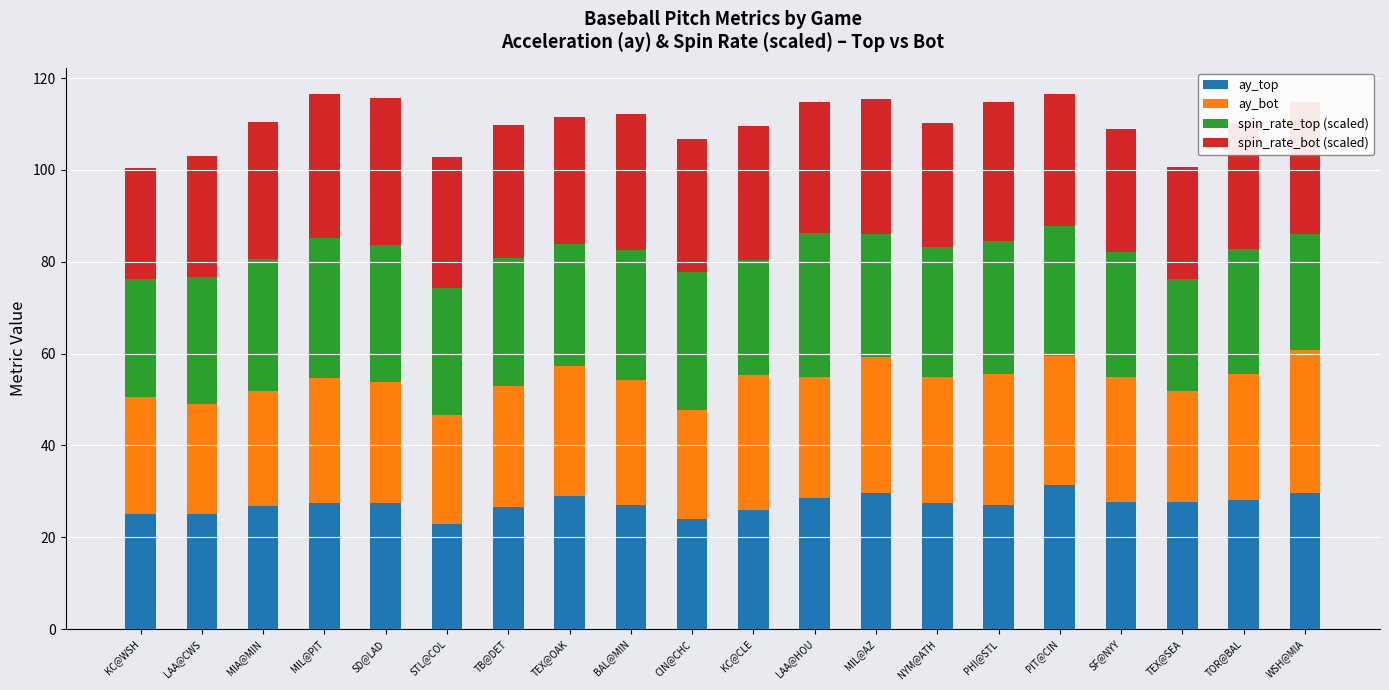

What is the total value across all series at LAA@HOU?

114.9